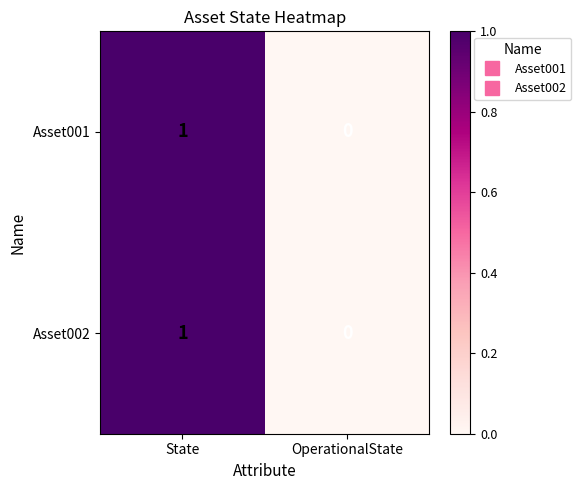

Which label corresponds to the largest value in the chart?

State